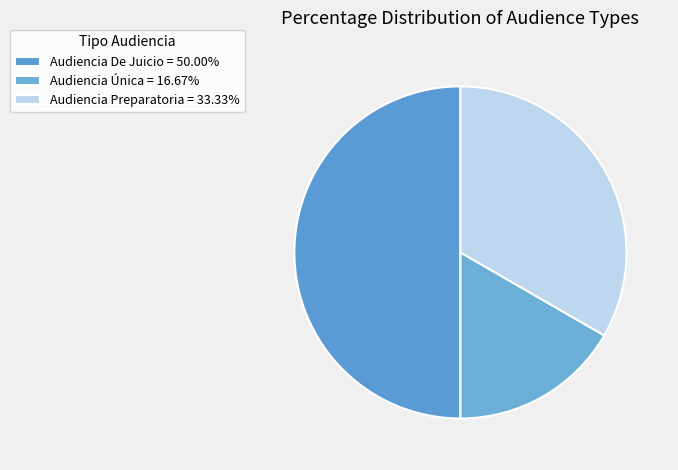

How many segments does this pie chart have?

3